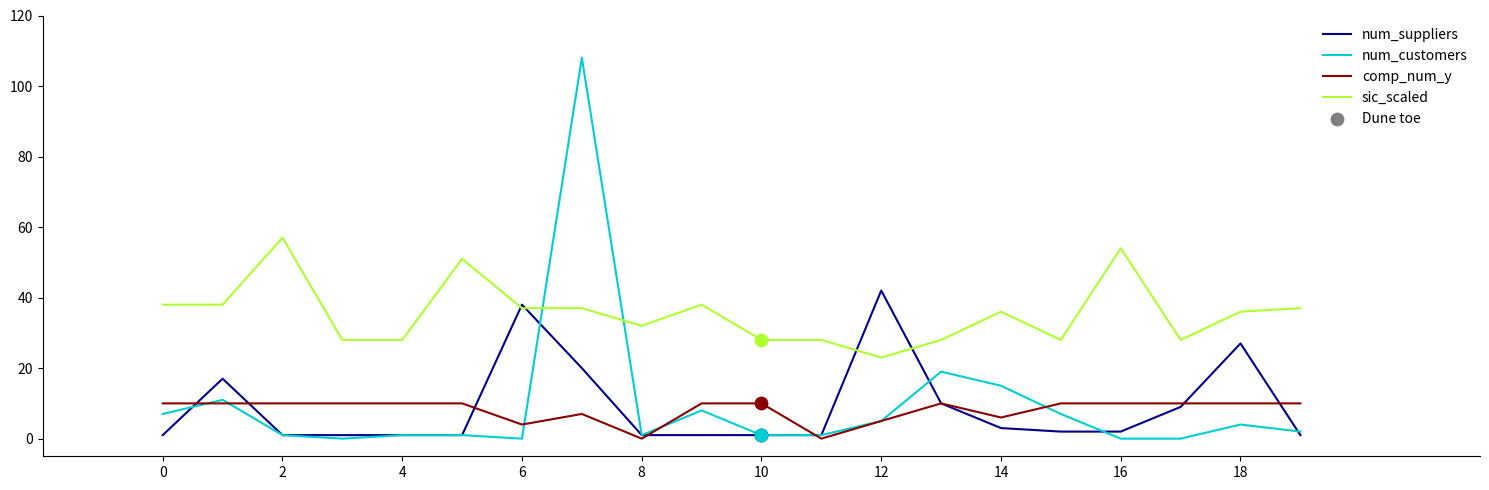

True or false: sic_scaled and comp_num_y cross at least once.

False